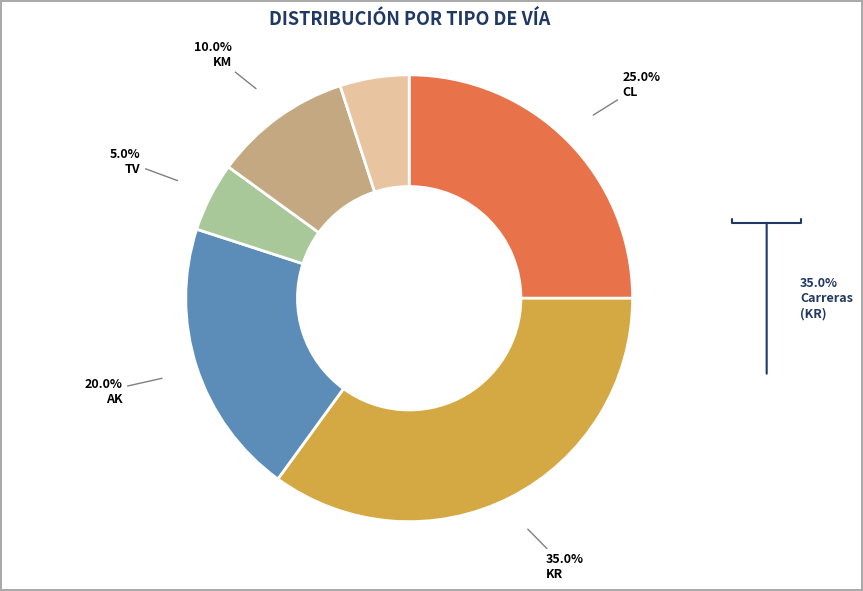

Does any single category account for the majority?

No